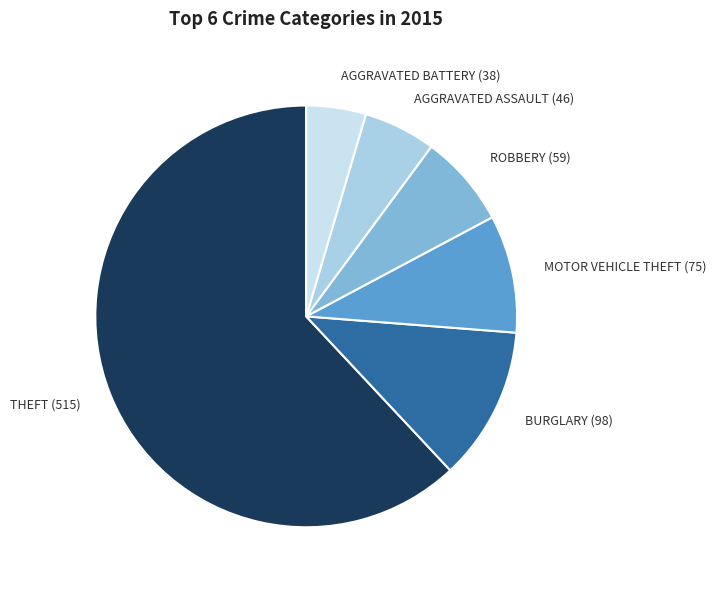

Is it true that MOTOR VEHICLE THEFT (75) is 9% of the pie?

True